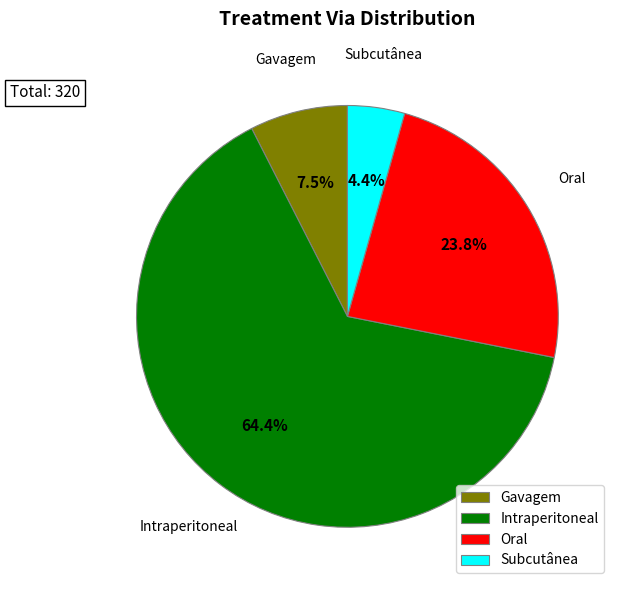

To the nearest percent, what is the average slice percentage?

25%